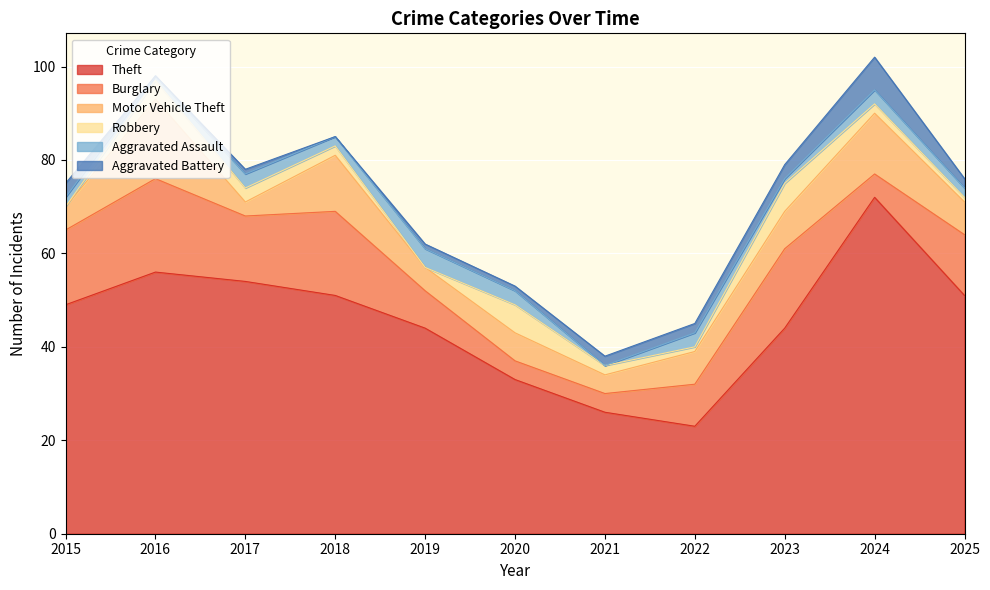

Is the value of Aggravated Battery at 2024 greater than the value of Burglary at 2015?

No